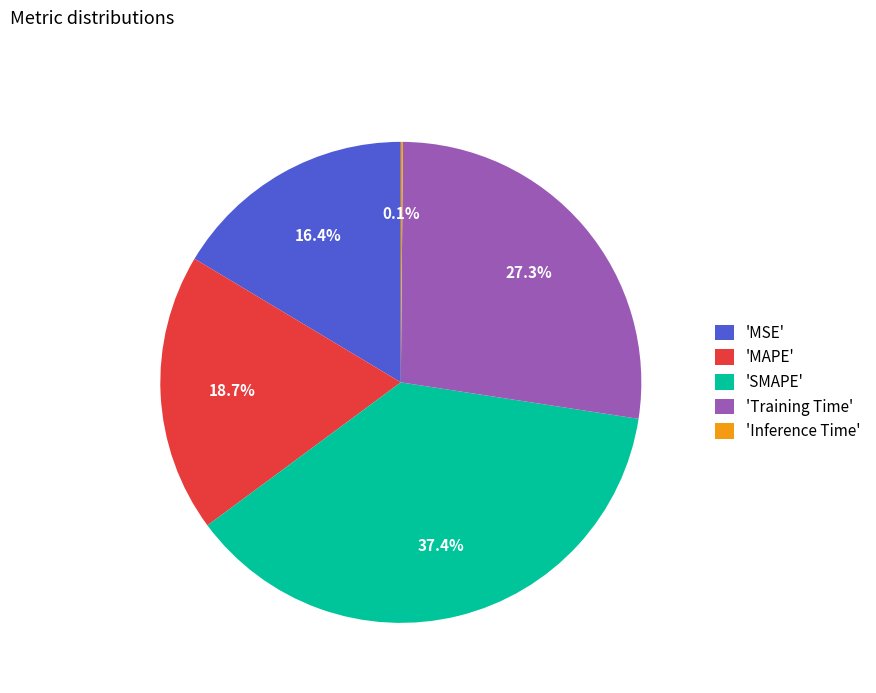

Do 'MSE' and 'Training Time' together represent more than half of the pie?

No